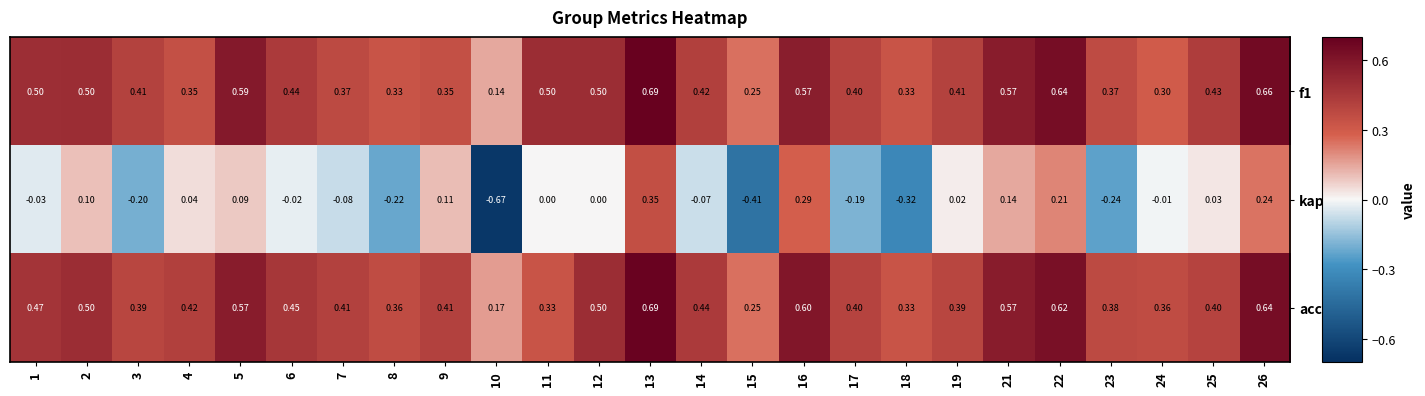

Is the value of accuracy at 16 greater than the value of f1 at 4?

Yes